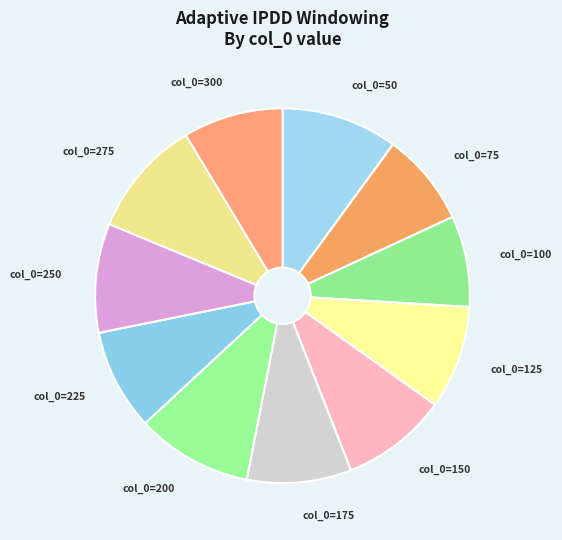

What is the largest slice in the pie chart?

275